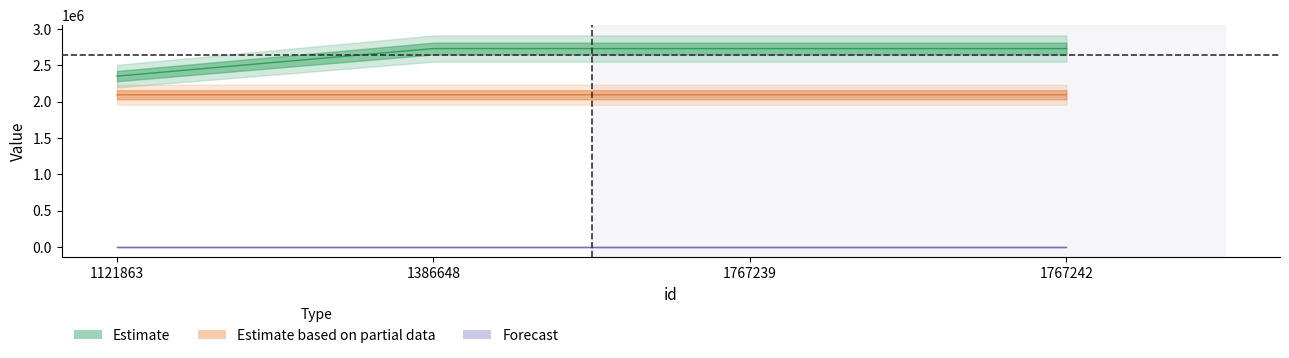

List the labels in order of credit value, largest first.

1386648, 1767239, 1767242, 1121863